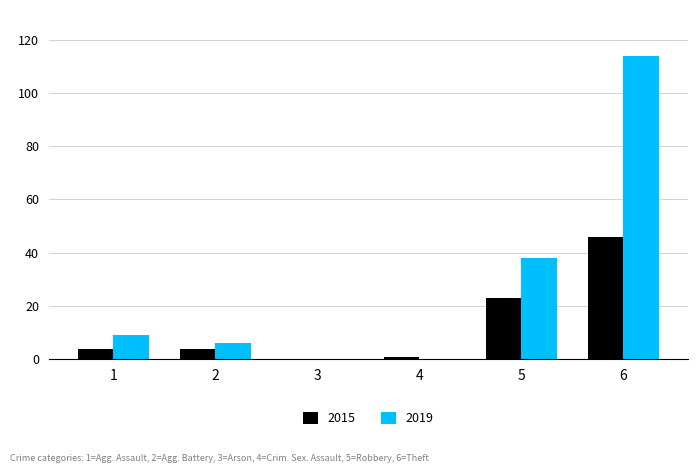

Reading left to right, list all the values displayed in this chart.

2015: 1=4	2=4	3=0	4=1	5=23	6=46
2019: 1=9	2=6	3=0	4=0	5=38	6=114